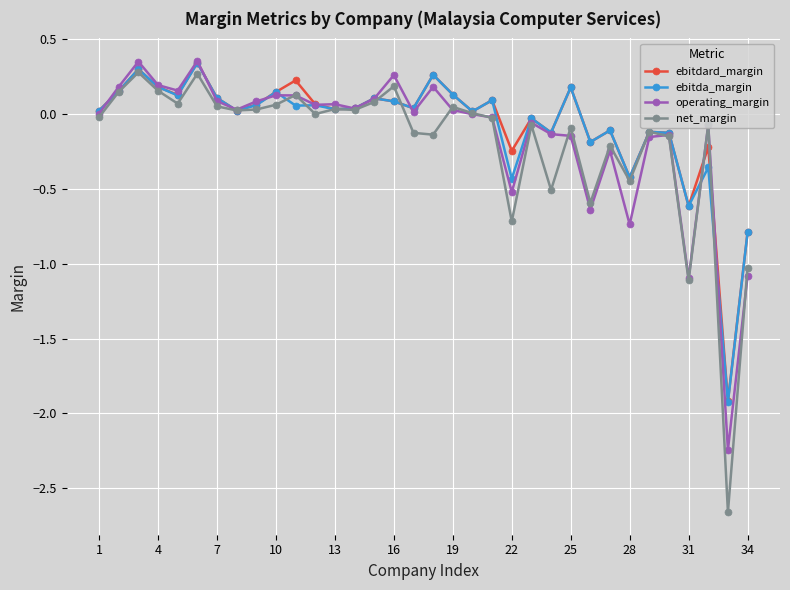

What is the minimum value for ebitda_margin?

-1.9